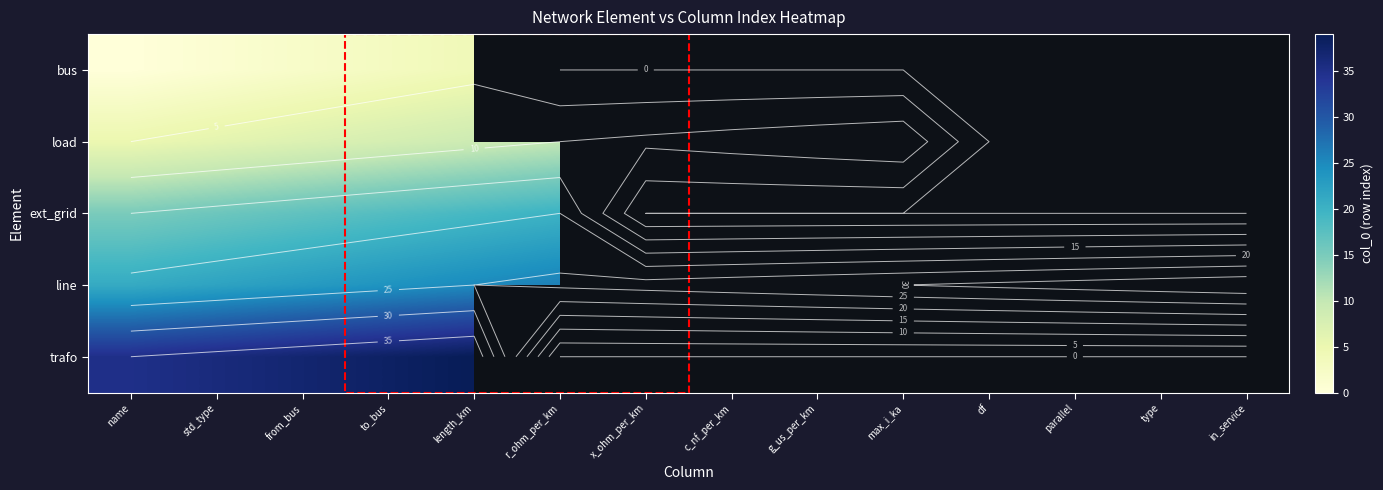

Is the value of trafo at x_ohm_per_km greater than the value of bus at c_nf_per_km?

No